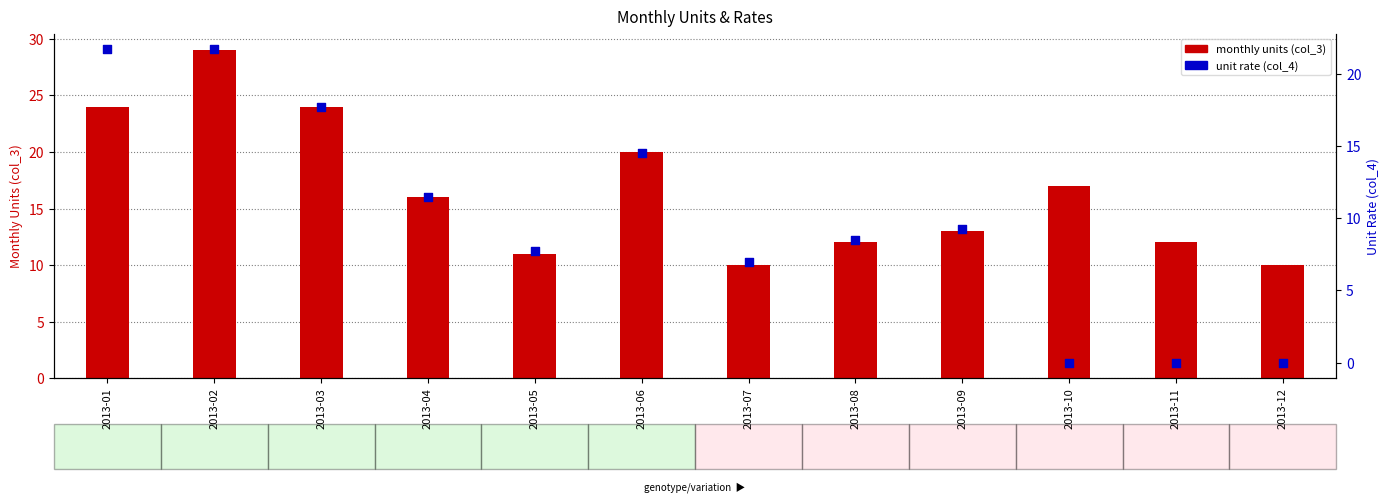

Which series reaches the maximum Y coordinate?

monthly units (col_3)